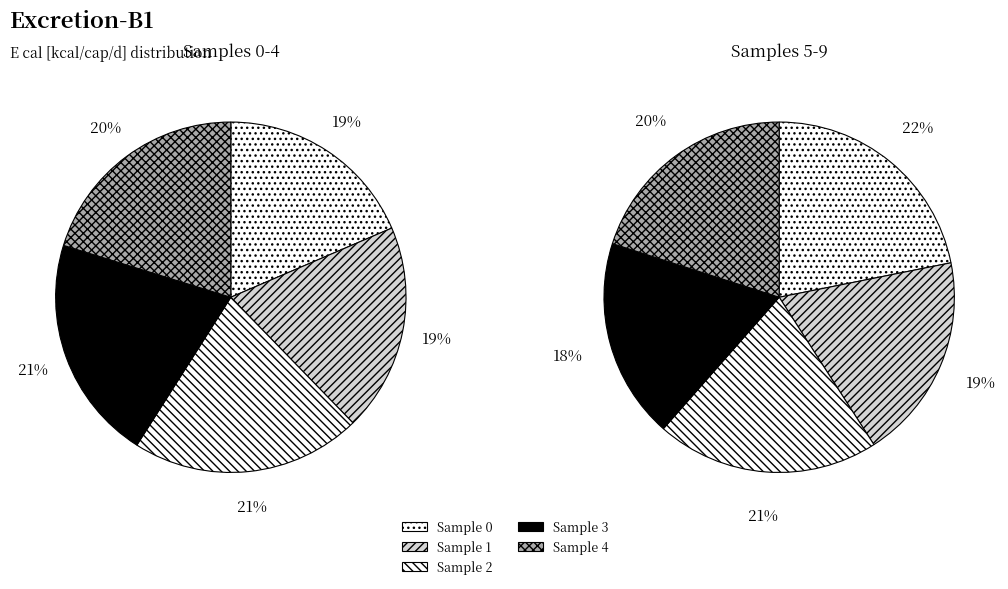

How much of the chart is everything except 4?

79.8%